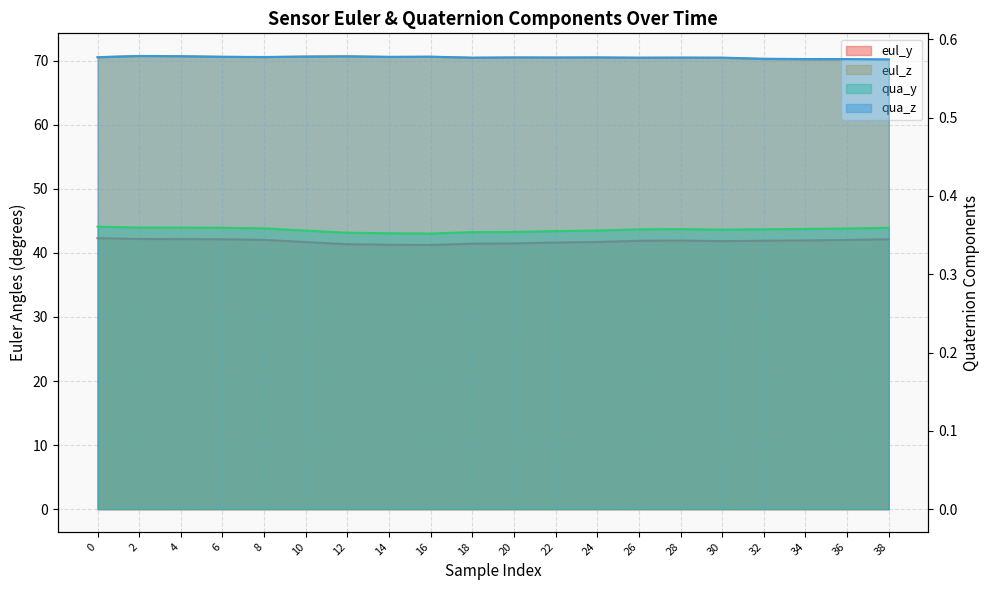

How many lines are shown in the chart?

4